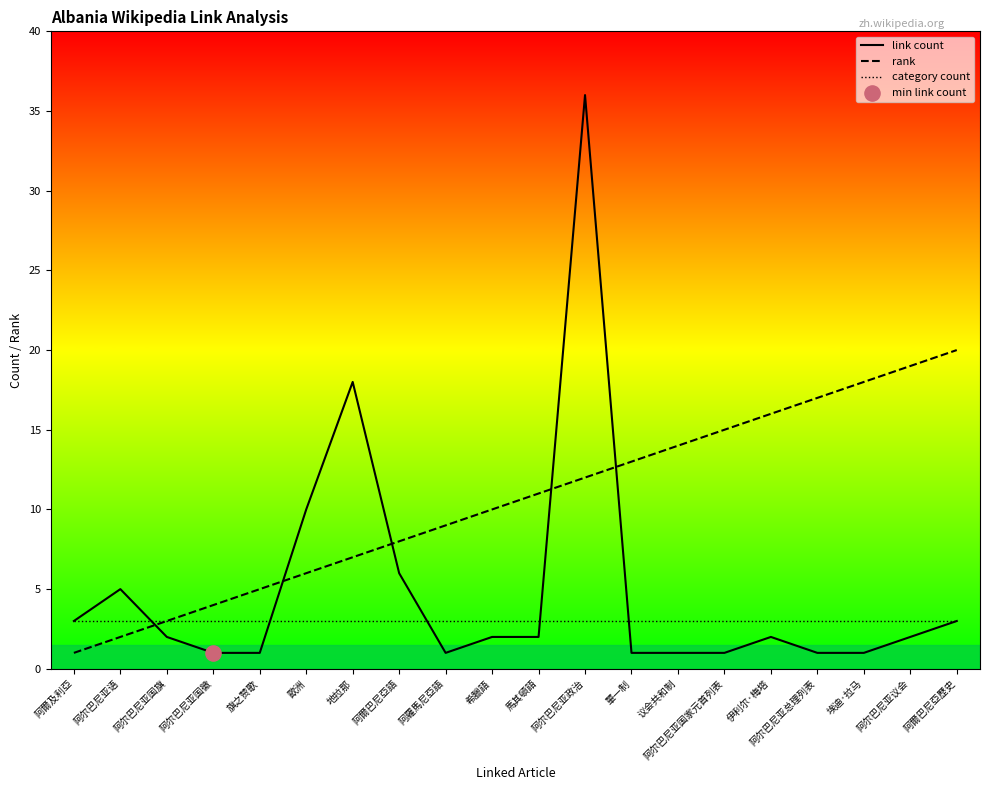

Is the value of link count at 阿尔巴尼亚总理列表 greater than the value of rank at 單一制?

No